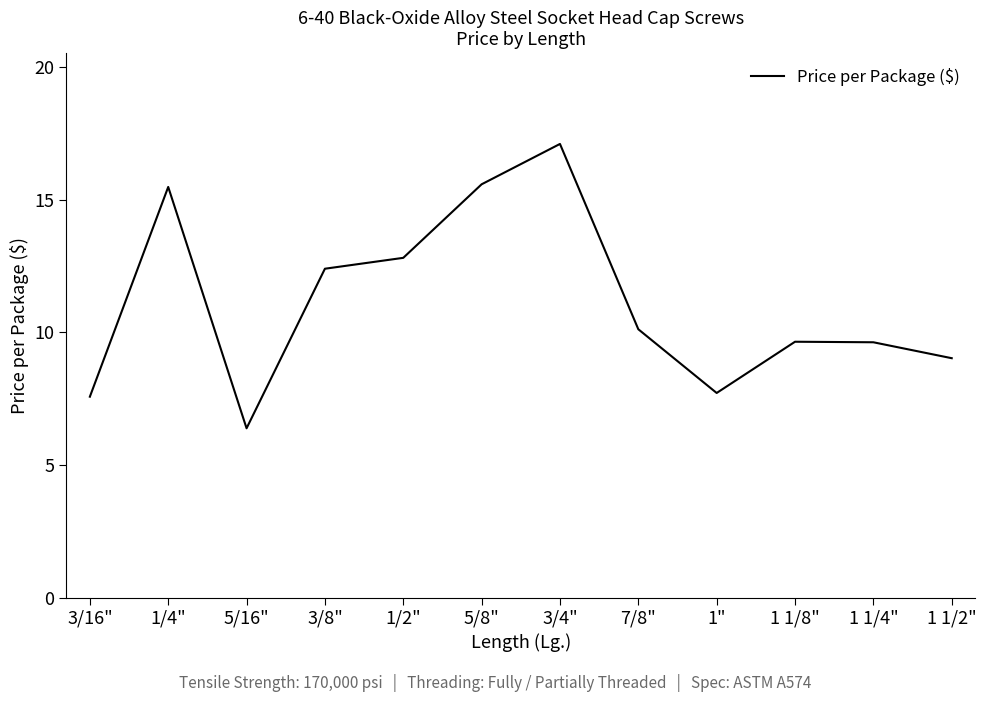

What position from the right is 3/8"?

9